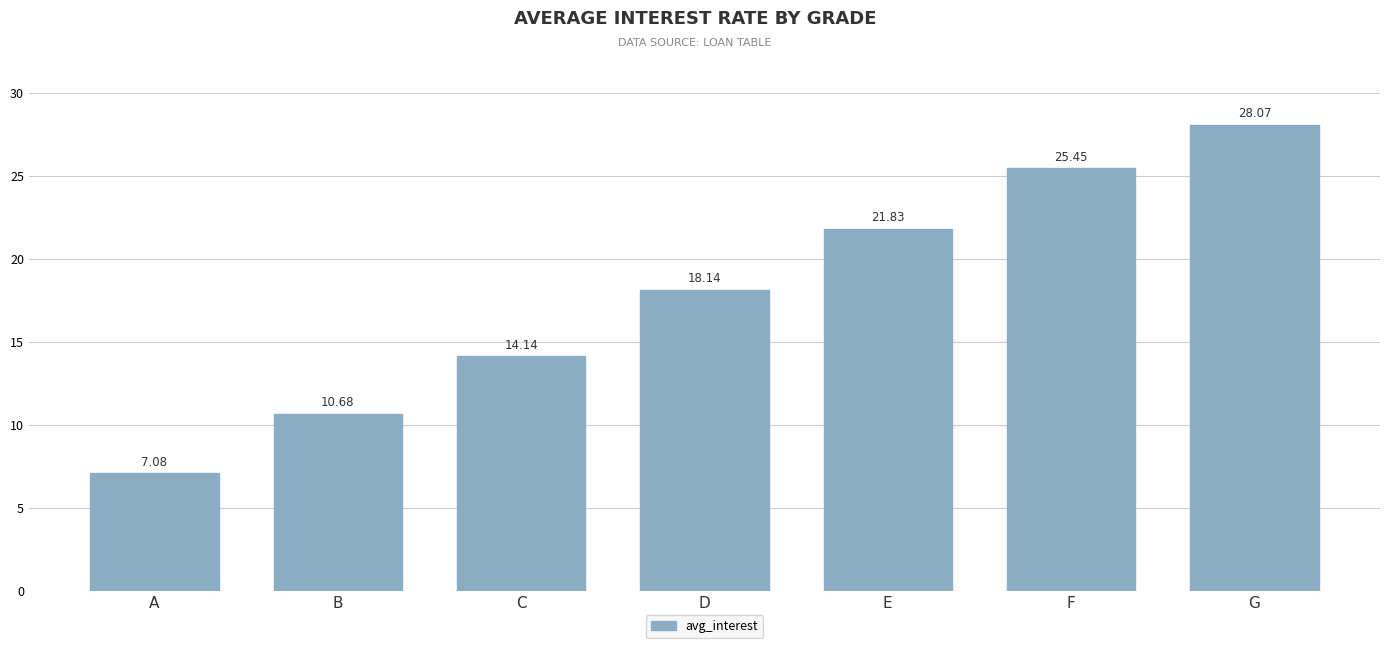

What is the difference between the maximum and minimum values?

21.0